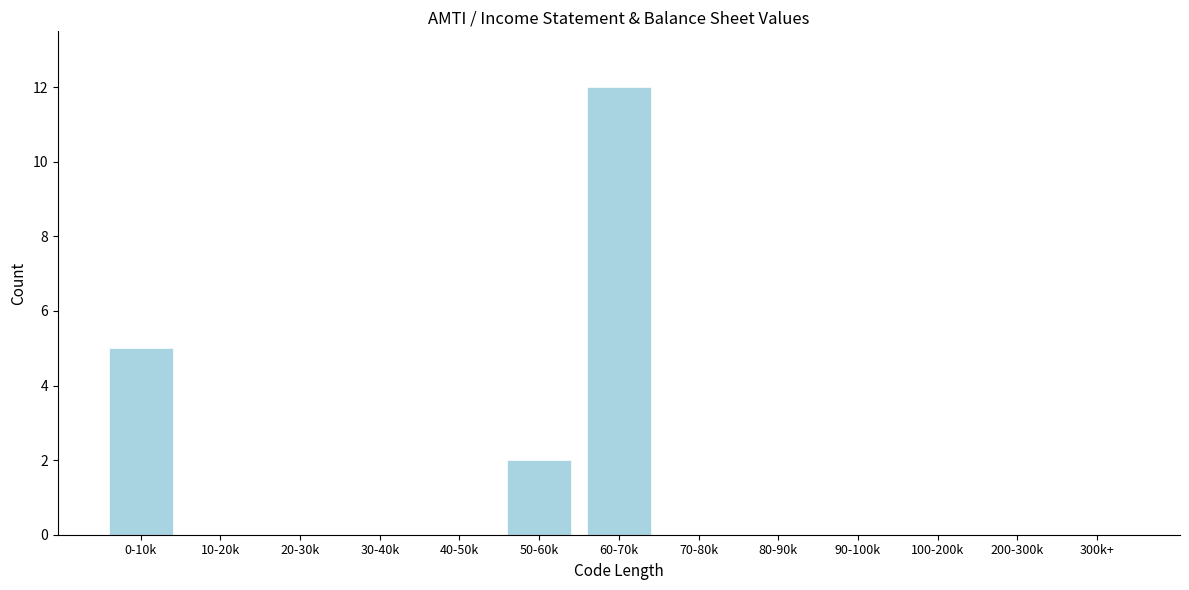

Reading left to right, extract all data points from this chart.

0-10k=5	10-20k=0	20-30k=0	30-40k=0	40-50k=0	50-60k=2	60-70k=12	70-80k=0	80-90k=0	90-100k=0	100-200k=0	200-300k=0	300k+=0